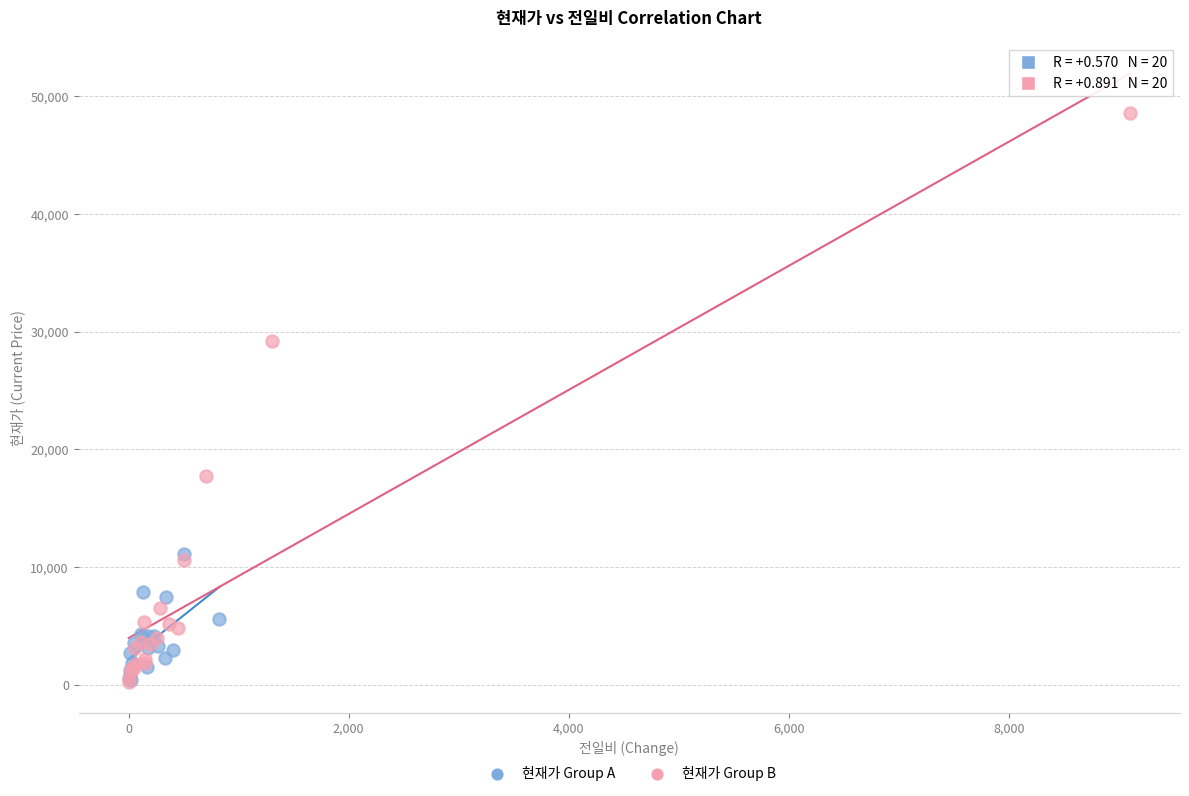

Which series reaches the maximum Y coordinate?

현재가 Group B